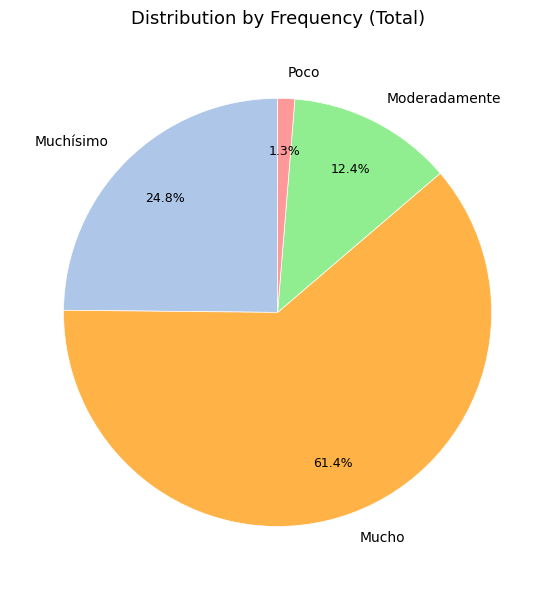

How many segments does this pie chart have?

4